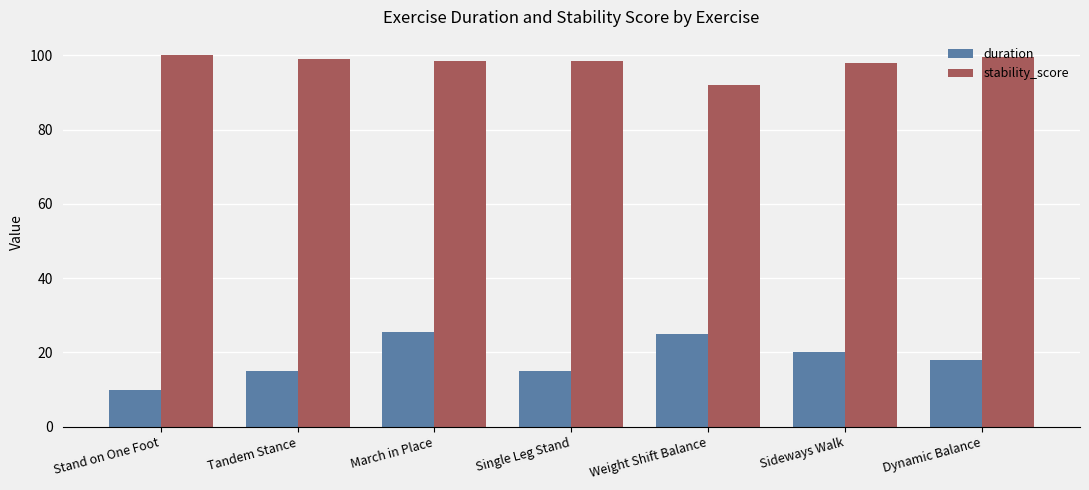

At Weight Shift Balance, list the series in order from largest to smallest.

stability_score, duration